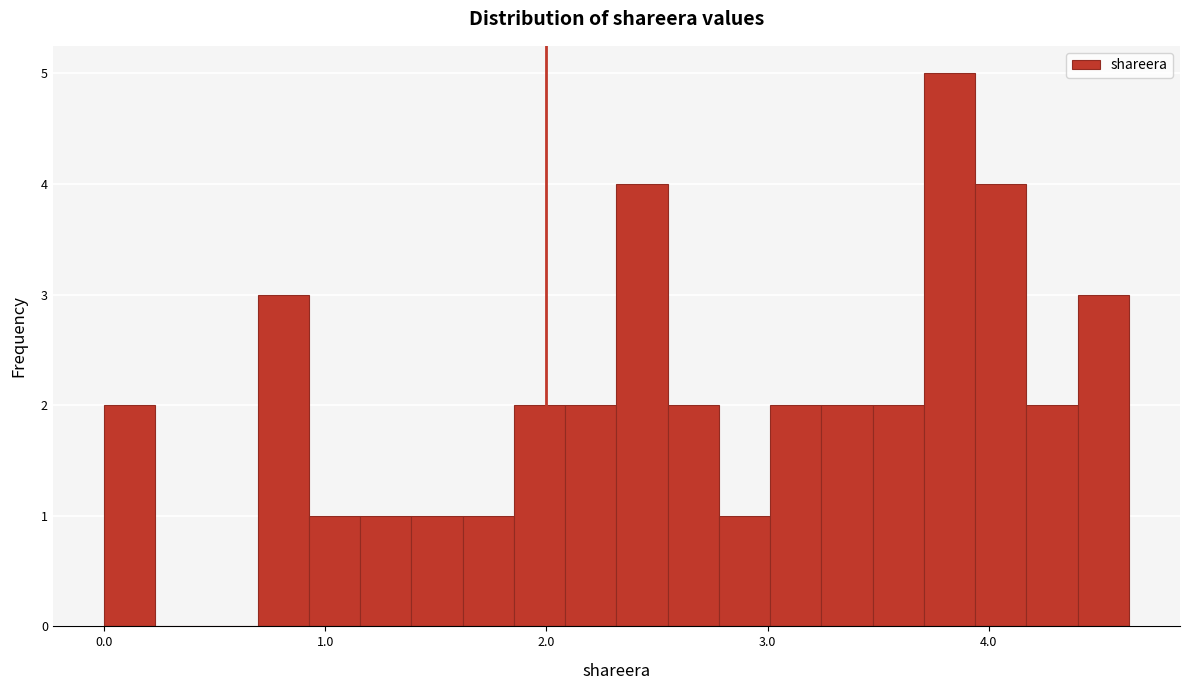

Read against the x-axis, roughly where is the centre of the tallest bar?

3.8